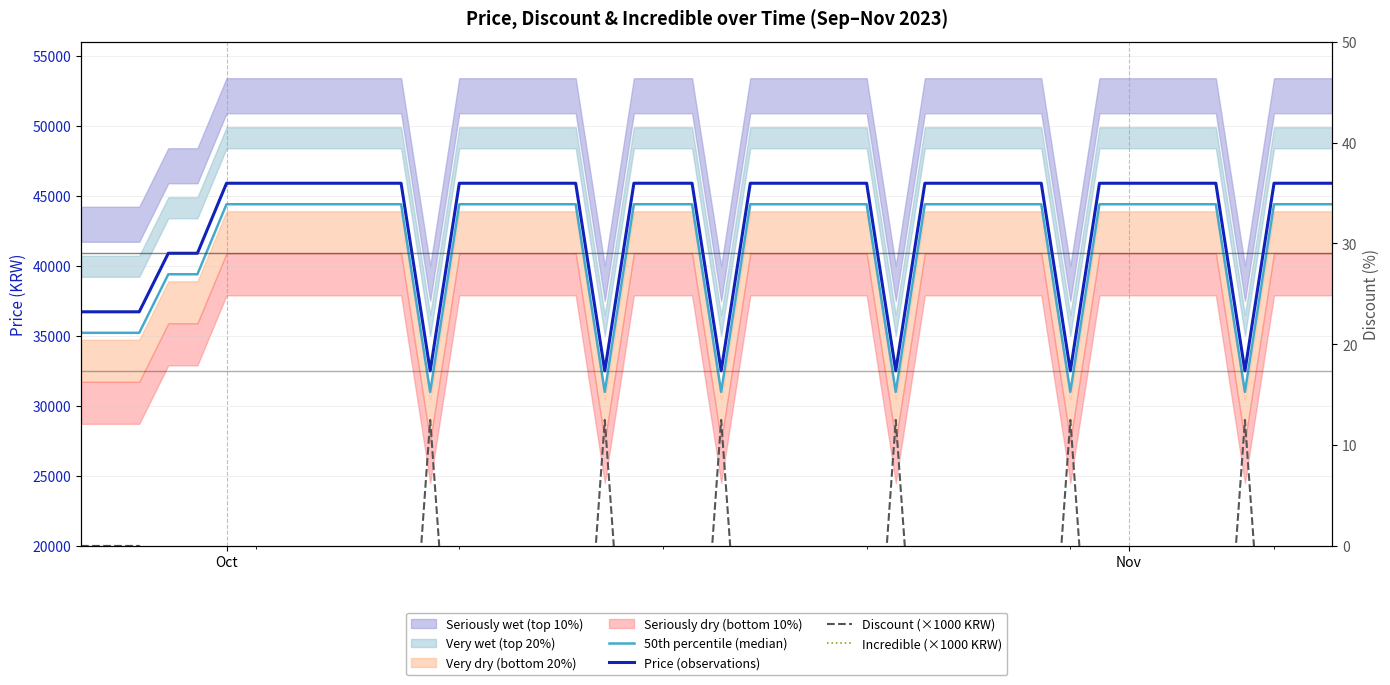

Which series has the largest total across all categories?

Price (observations)